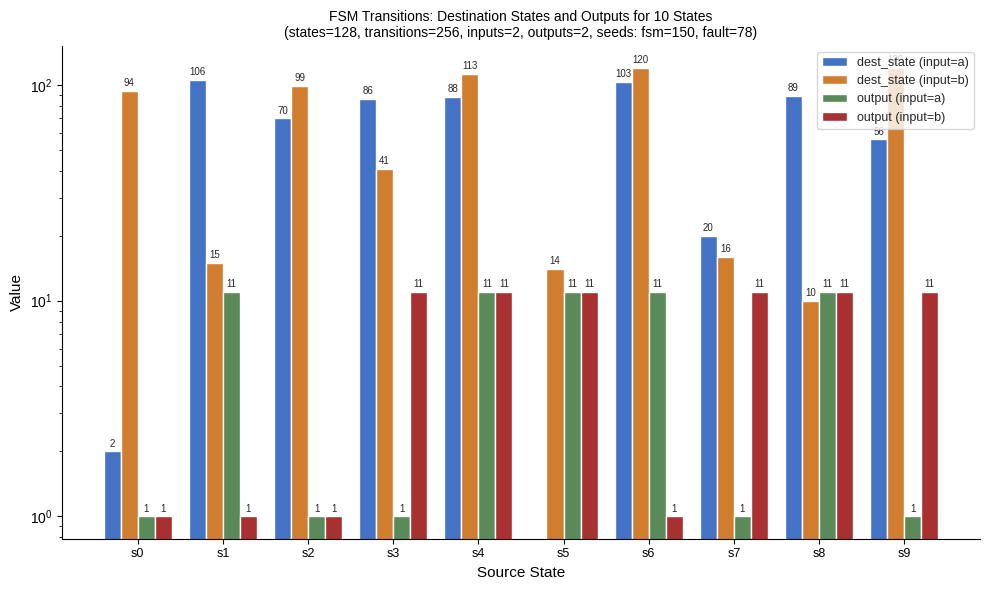

How many distinct data groups are displayed?

4